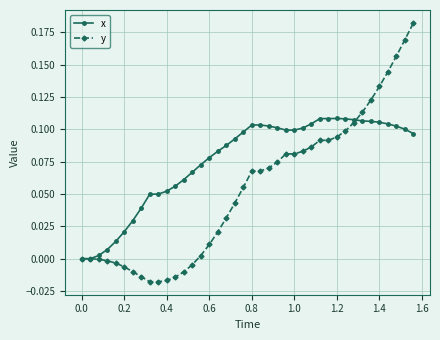

List the series in order of their overall mean, highest first.

x, y